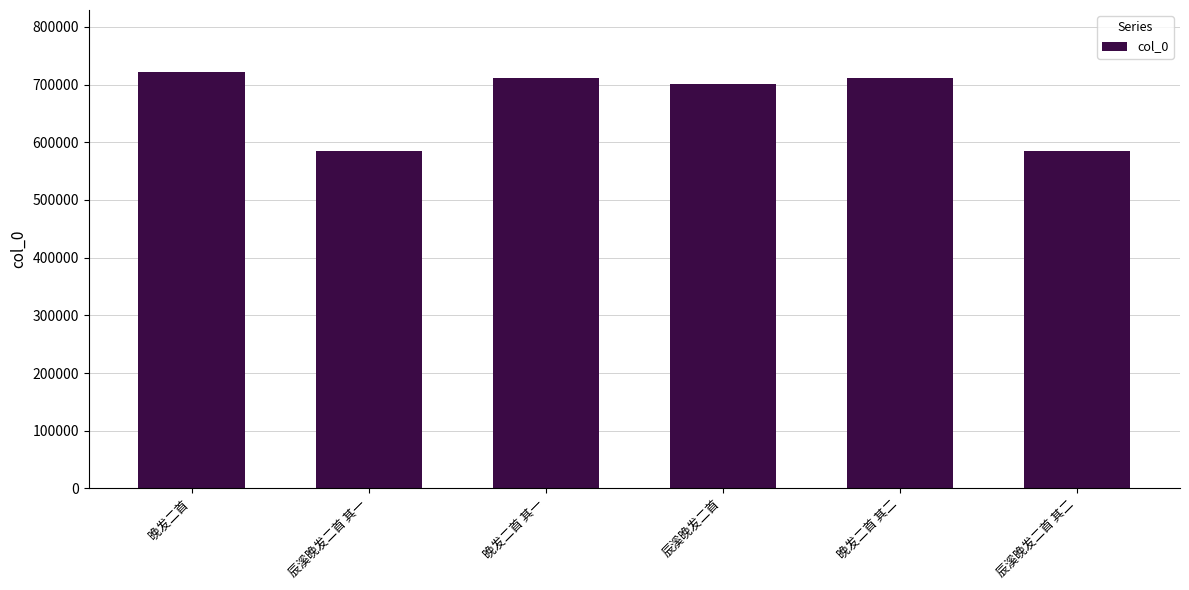

Count the number of categories in the chart.

6